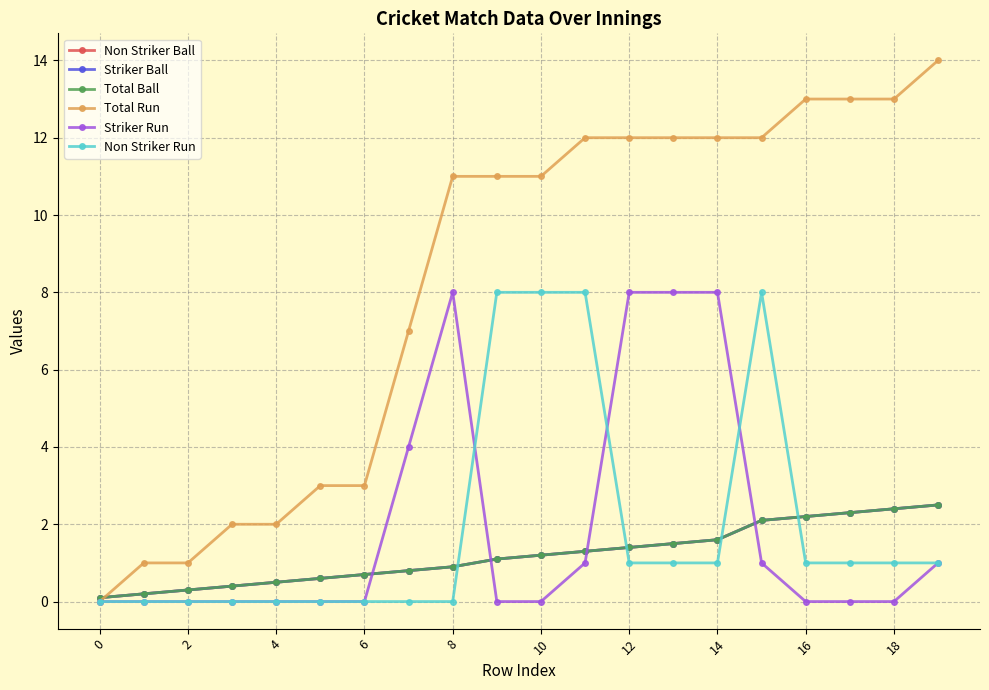

After their last crossing, which series has the higher values: Total Run or Striker Ball?

Total Run